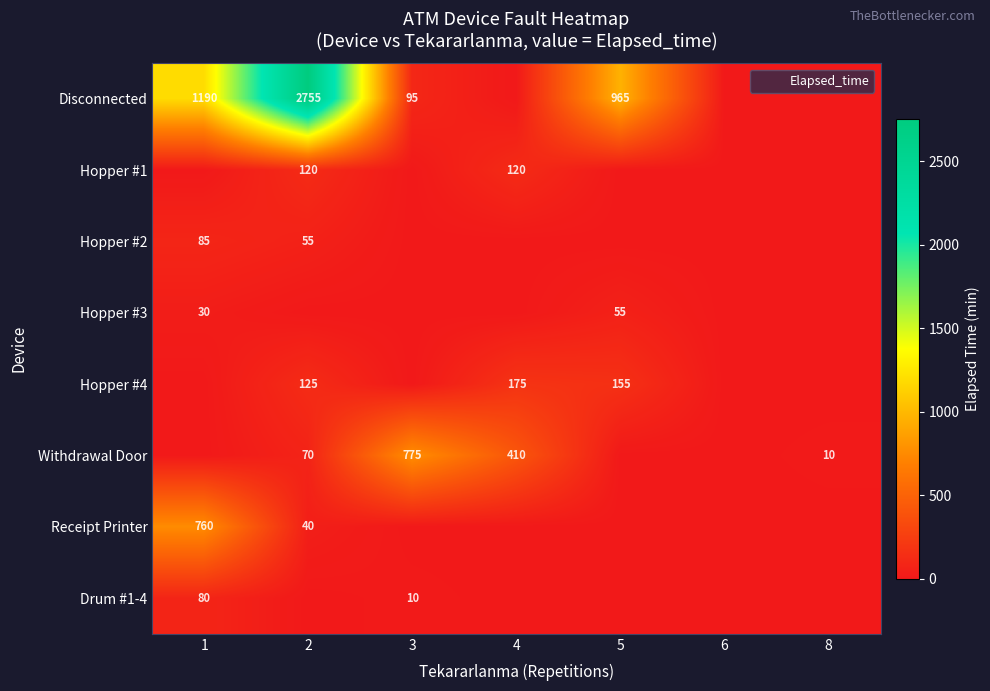

How many series are shown in this chart?

8